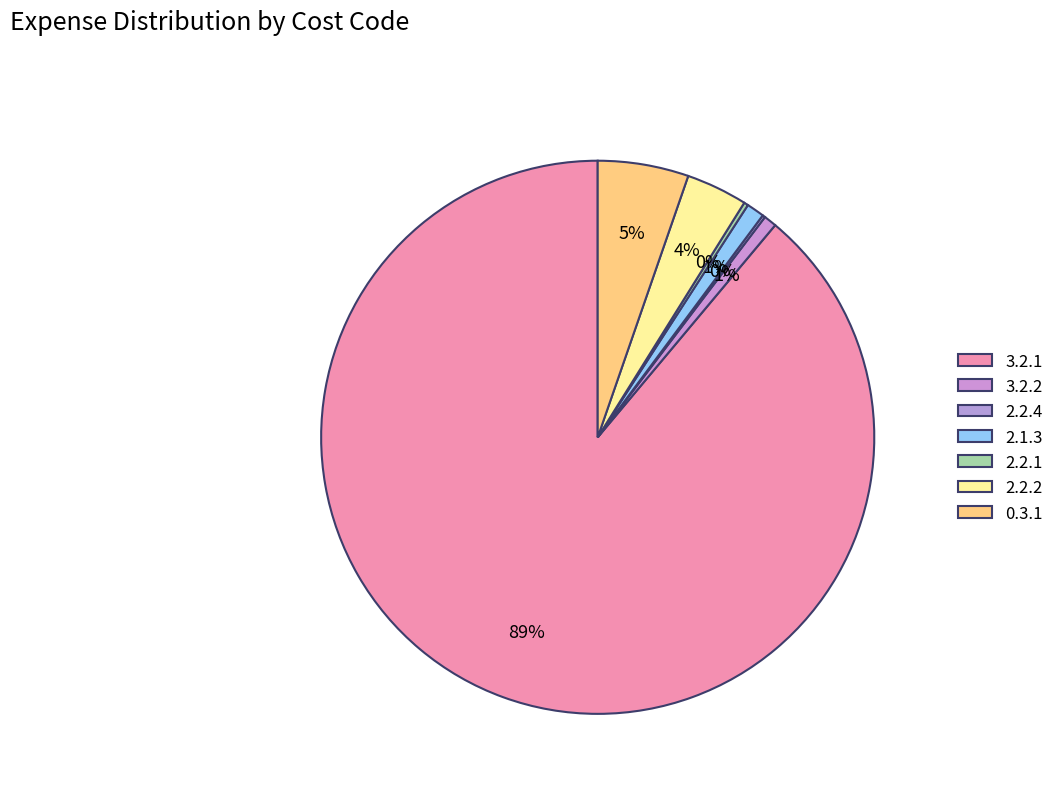

What is the change in value from 3.2.1 to 2.2.2?

-8522200